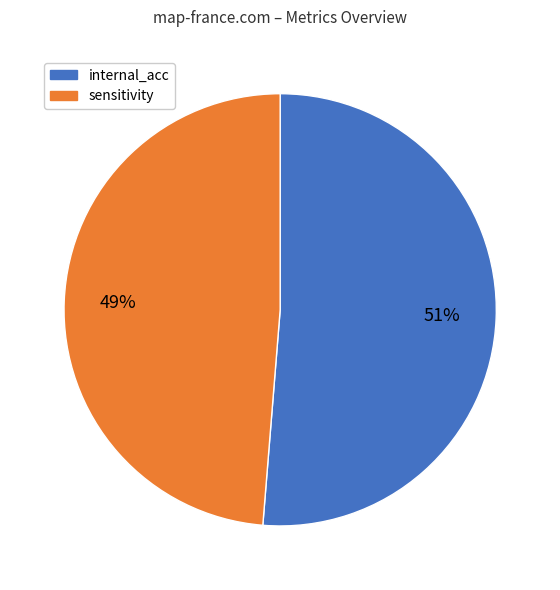

Is it true that internal_acc is 61% of the pie?

False